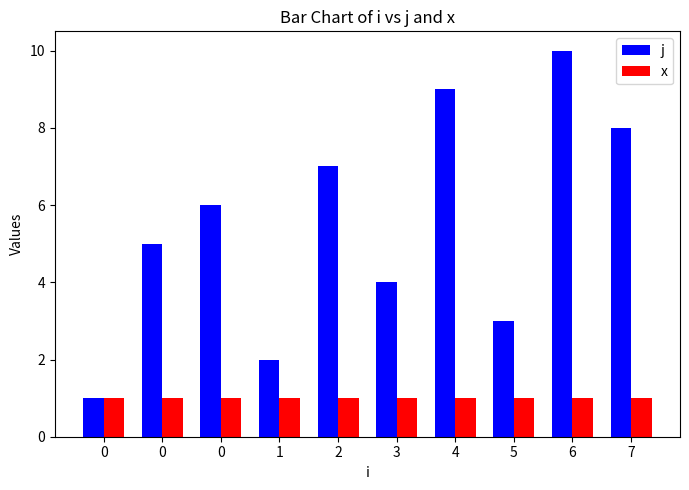

How many categories are shown in the chart?

10